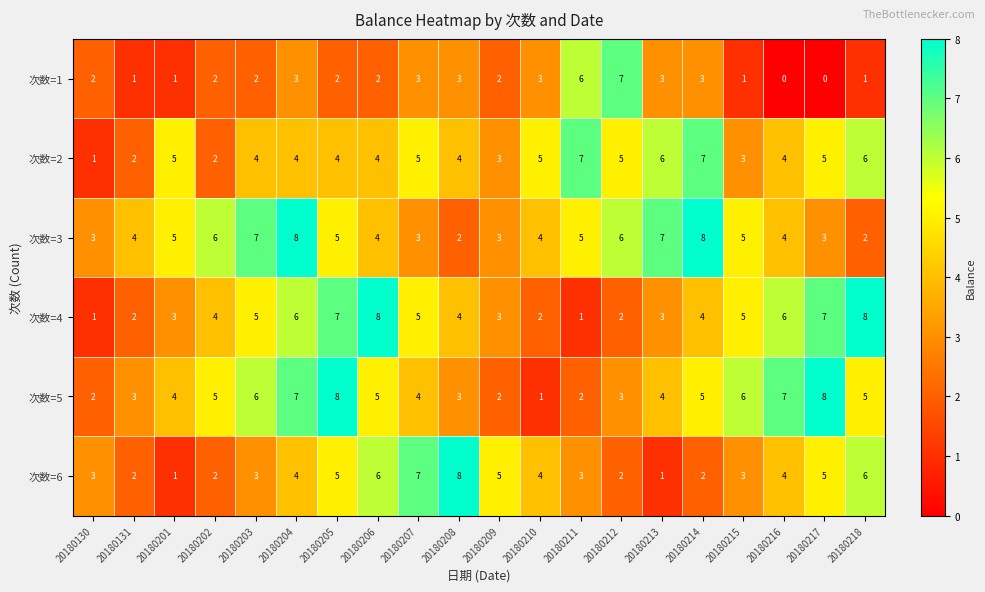

Count the number of categories in the chart.

20